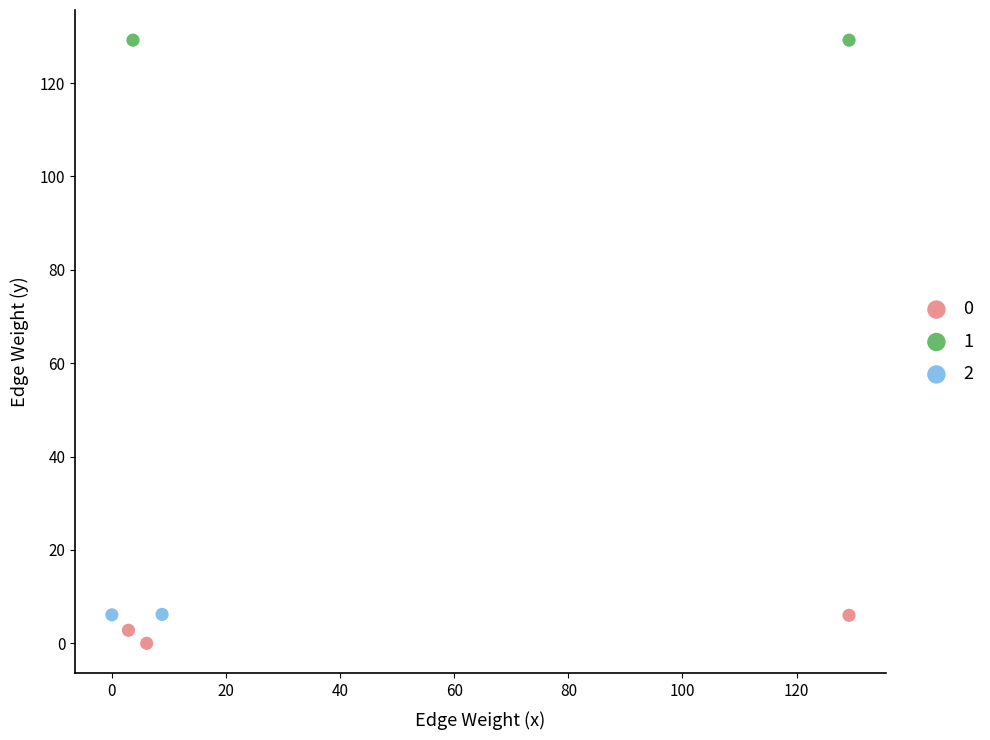

Which series contains the lowest Y value?

0